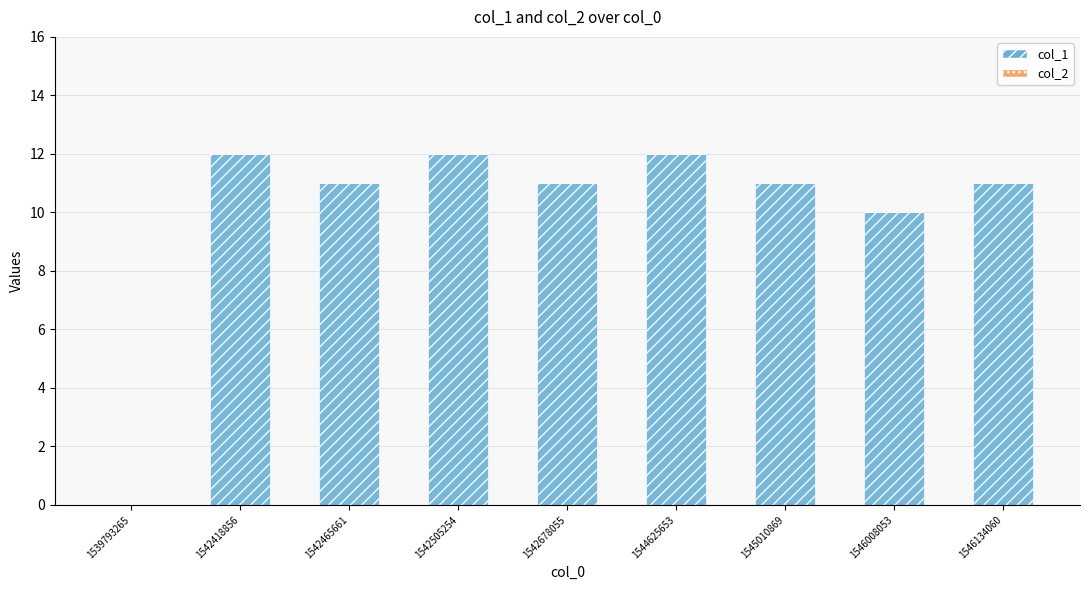

What is the sum of all values?

90